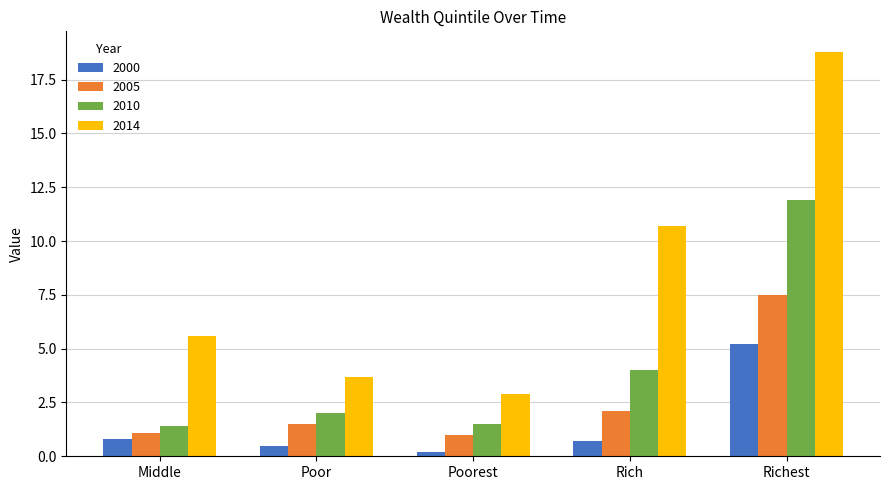

What is the value of the 2000 bar at the 1st from the left?

0.8